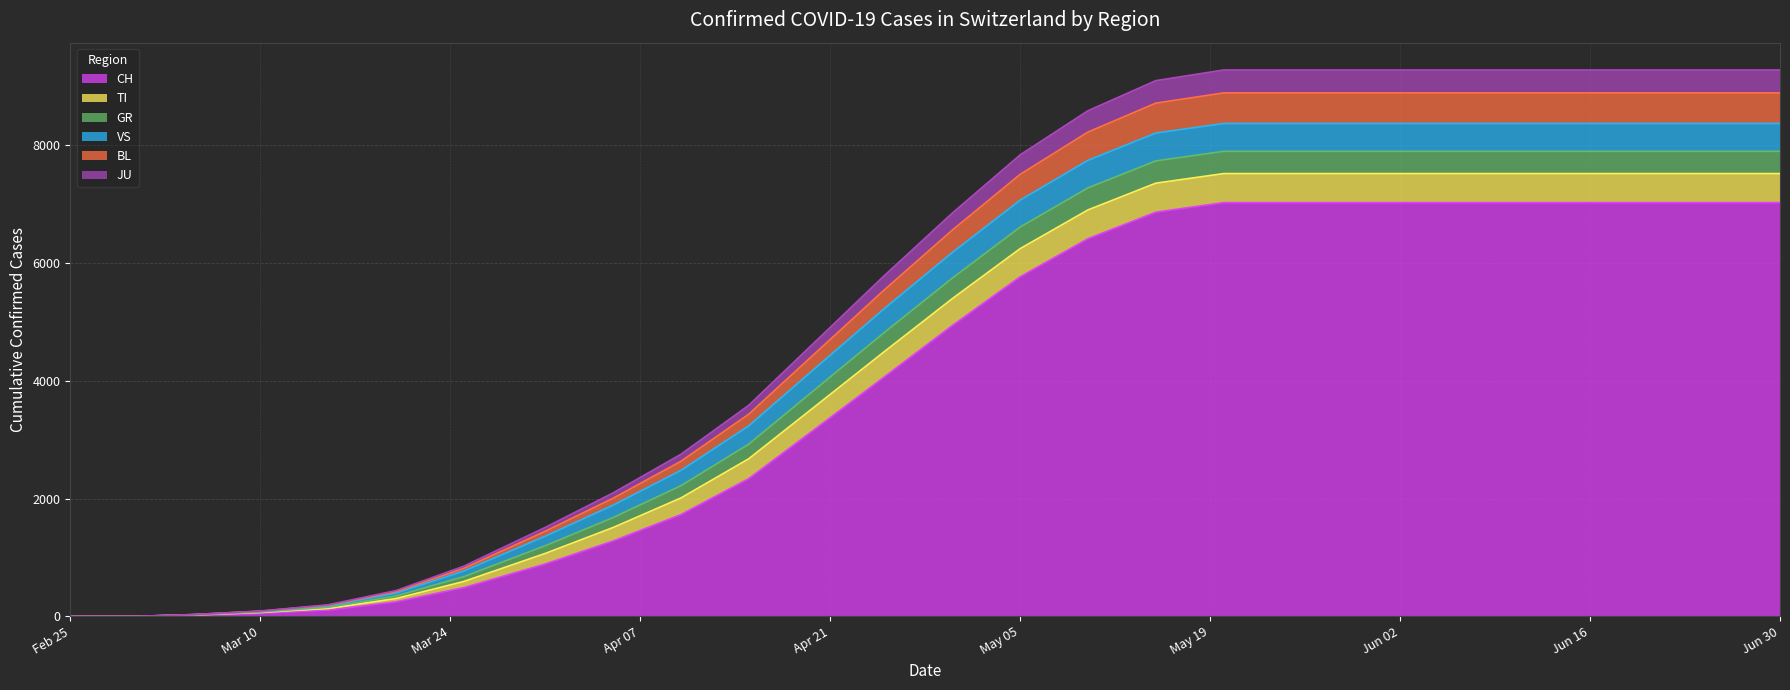

Between 2020-06-10 and 2020-04-10, which is larger?

2020-06-10